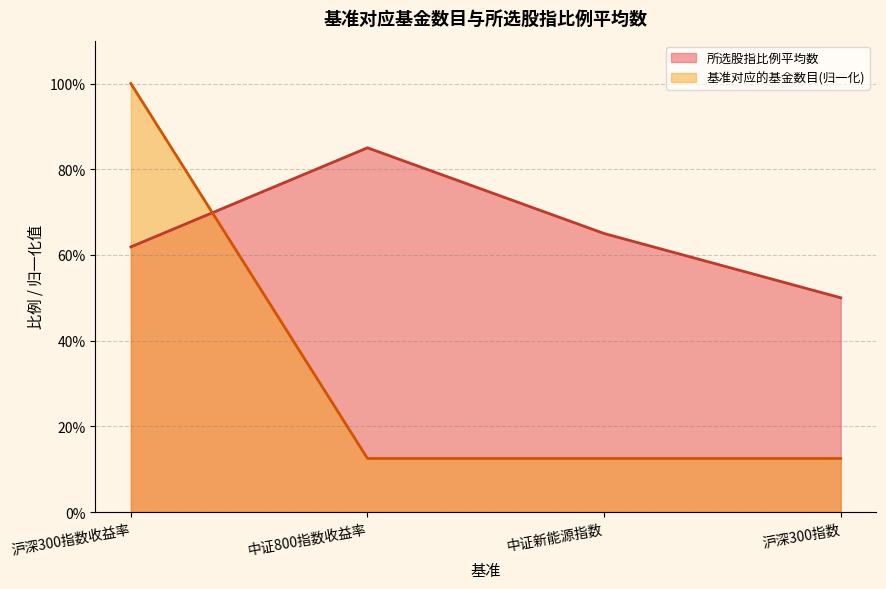

Does the chart display data point markers on the line(s)?

No